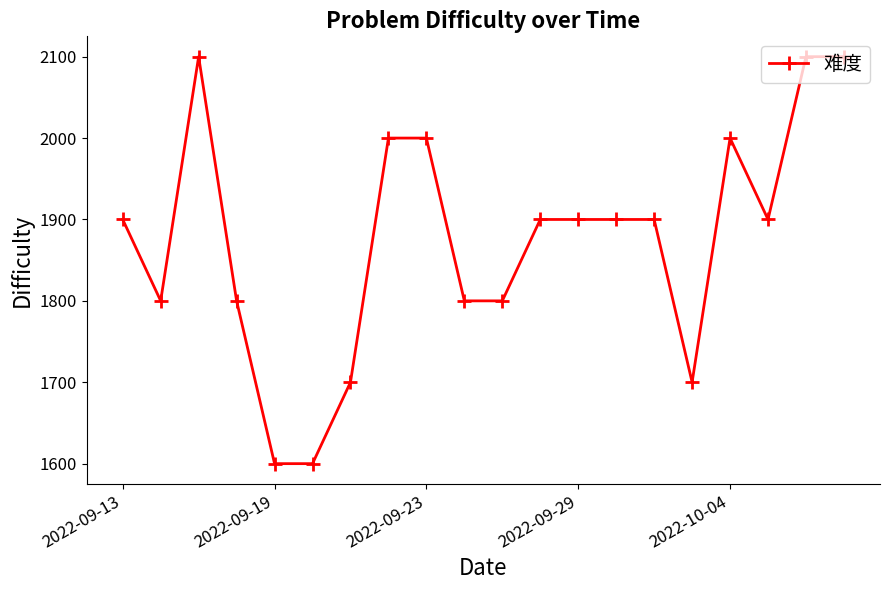

What is the value of the 20th point from the left?

2100